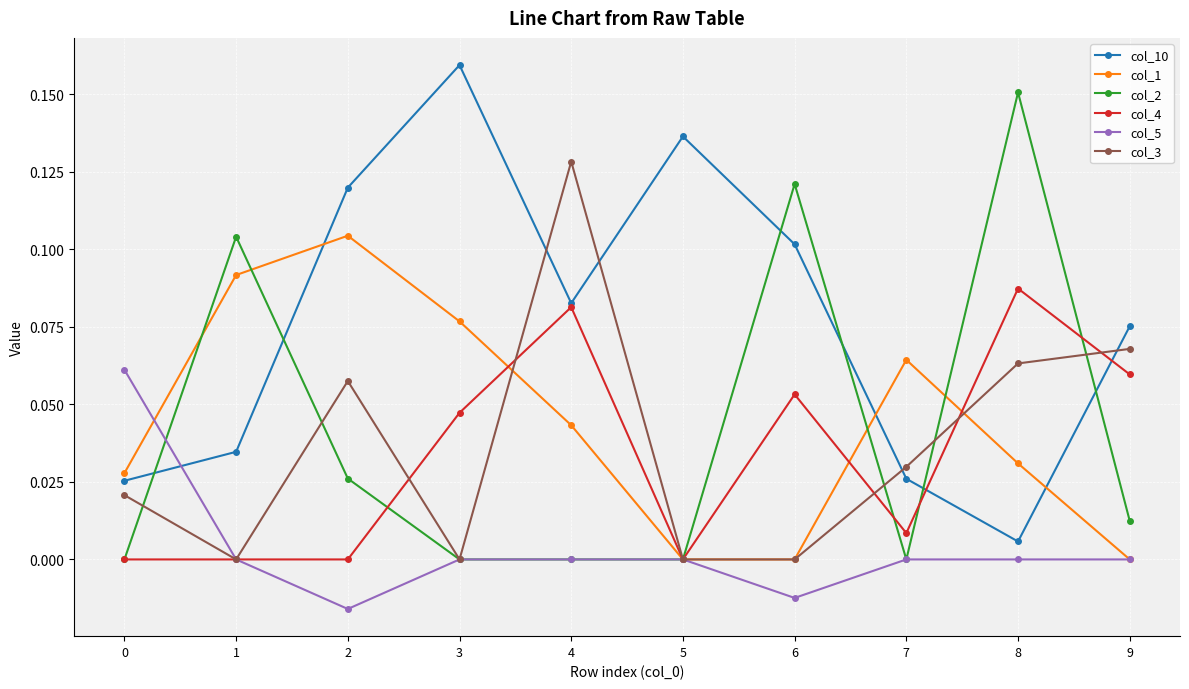

How many col_1 values are between 0 and 1?

10